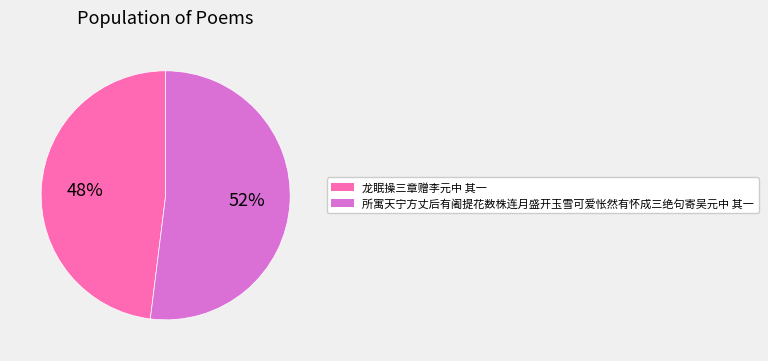

Is the sum of 所寓天宁方丈后有阇提花数株连月盛开玉雪可爱怅然有怀成三绝句寄吴元中 其一 and 龙眠操三章赠李元中 其一 greater than half?

Yes